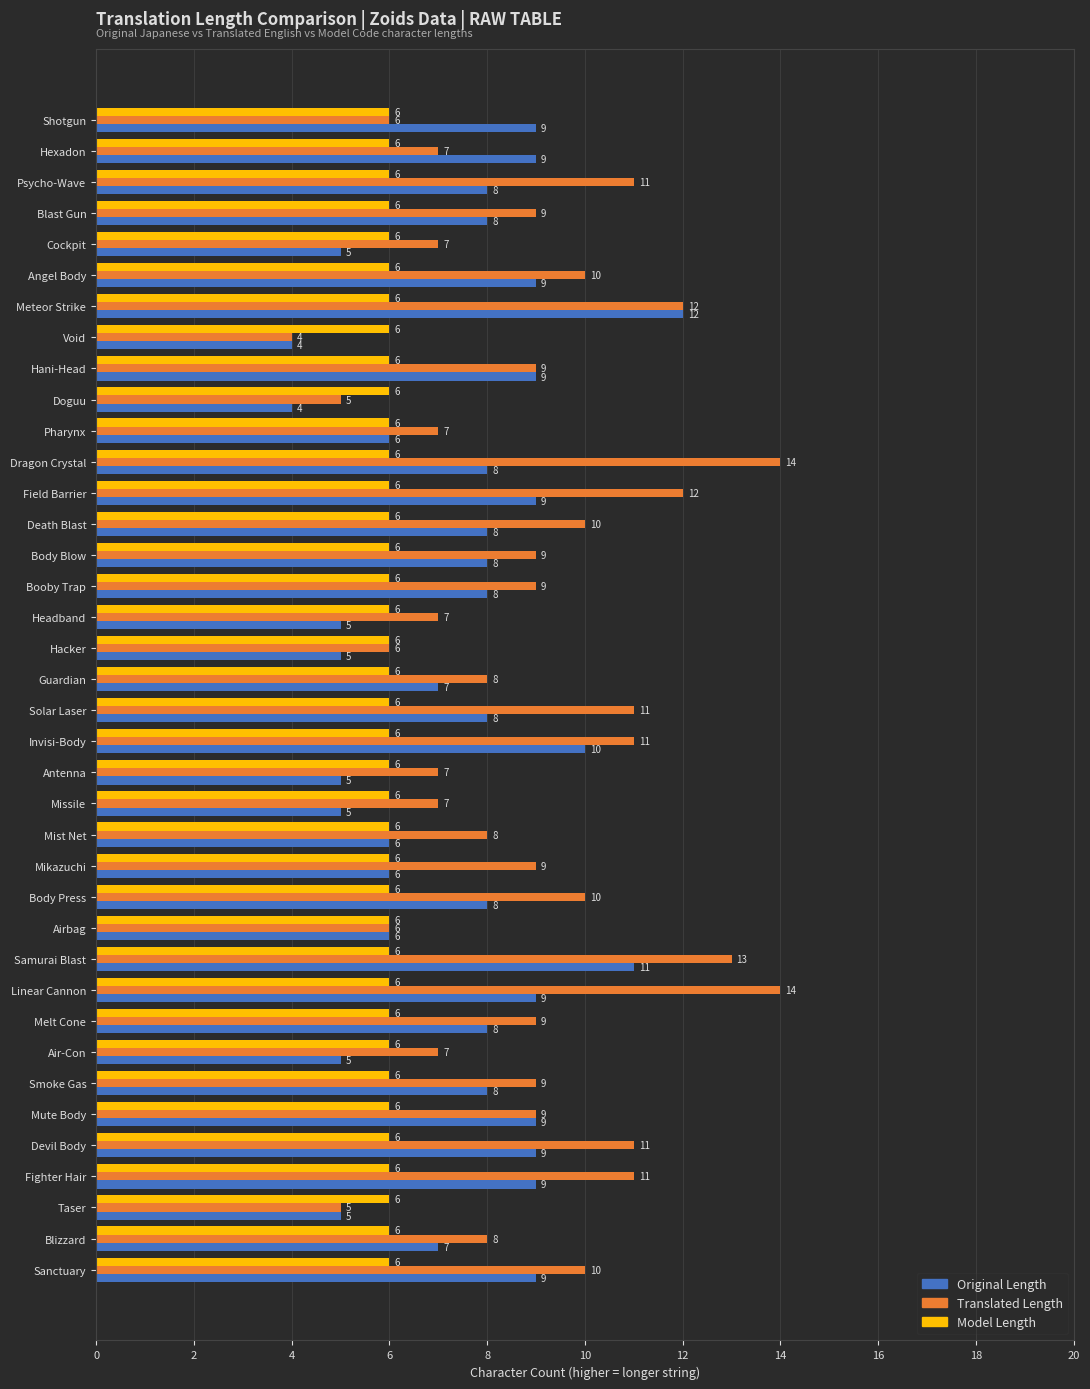

Count the Translated Length values in the range 7 to 11.

27